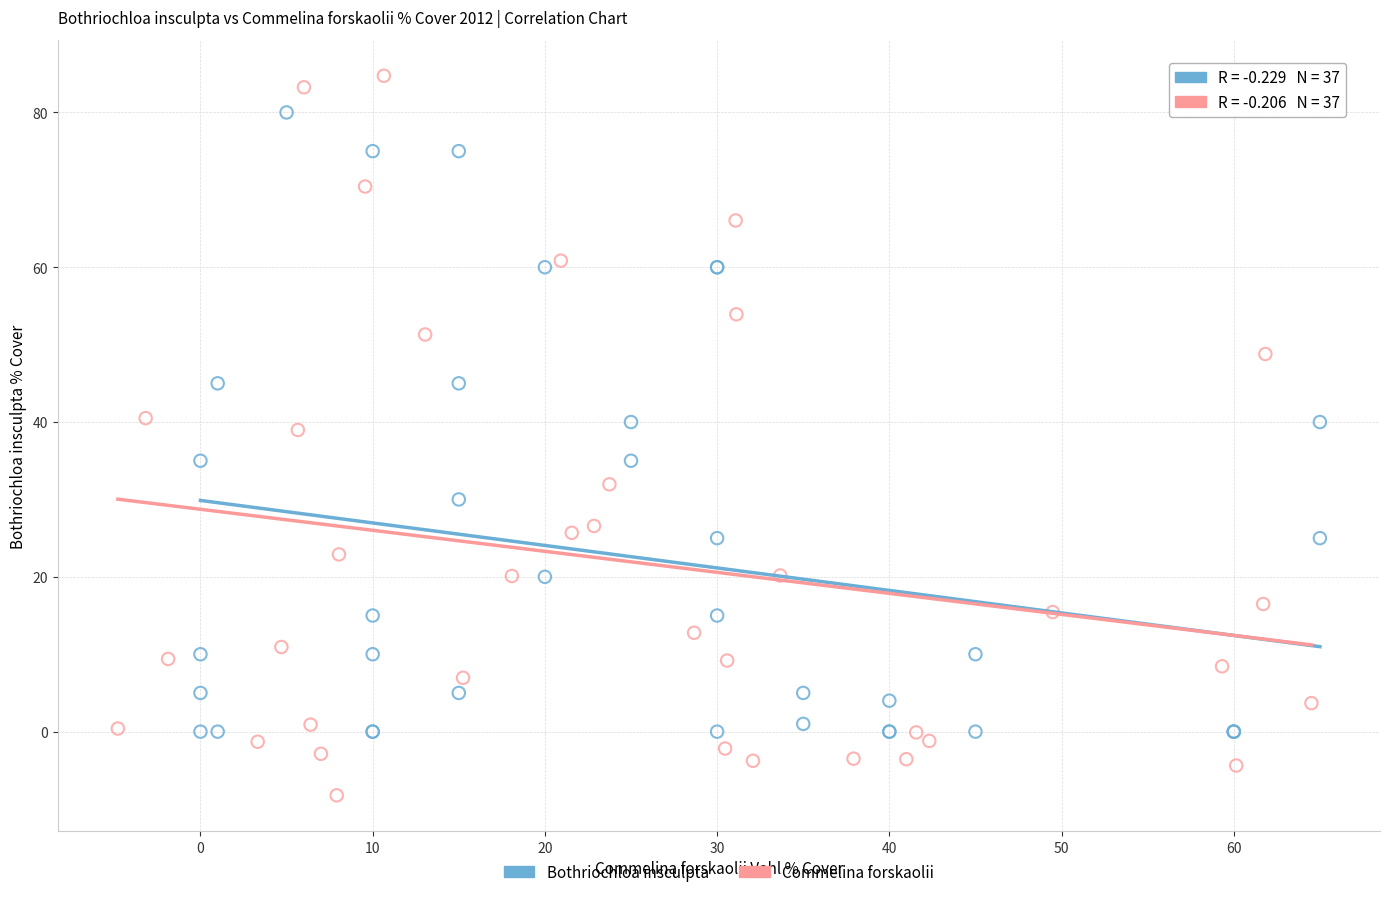

Which series contains the highest Y value?

Commelina forskaolii